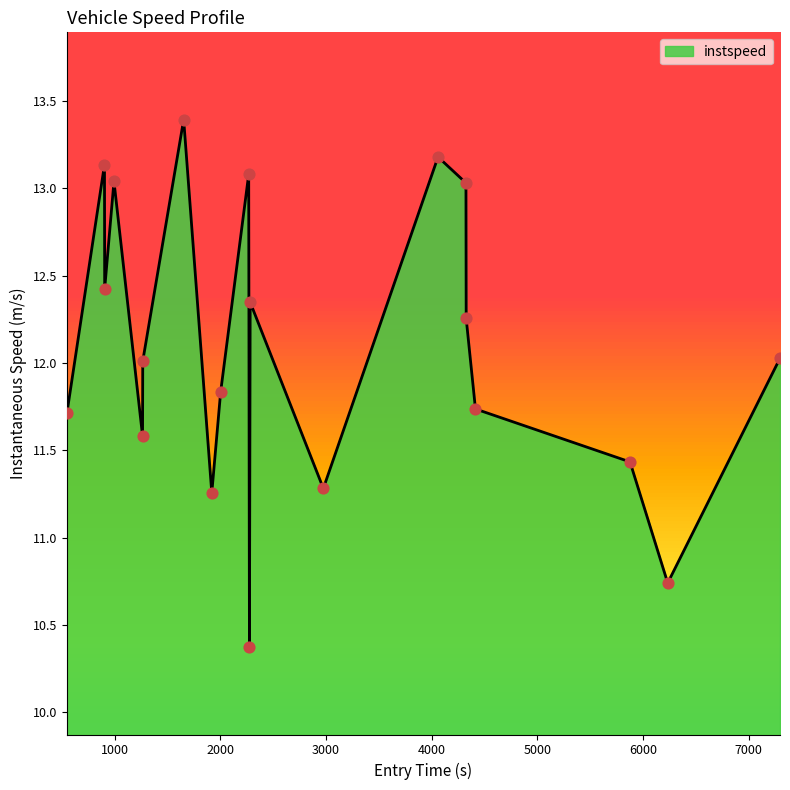

What is the minimum value shown in the chart?

10.4